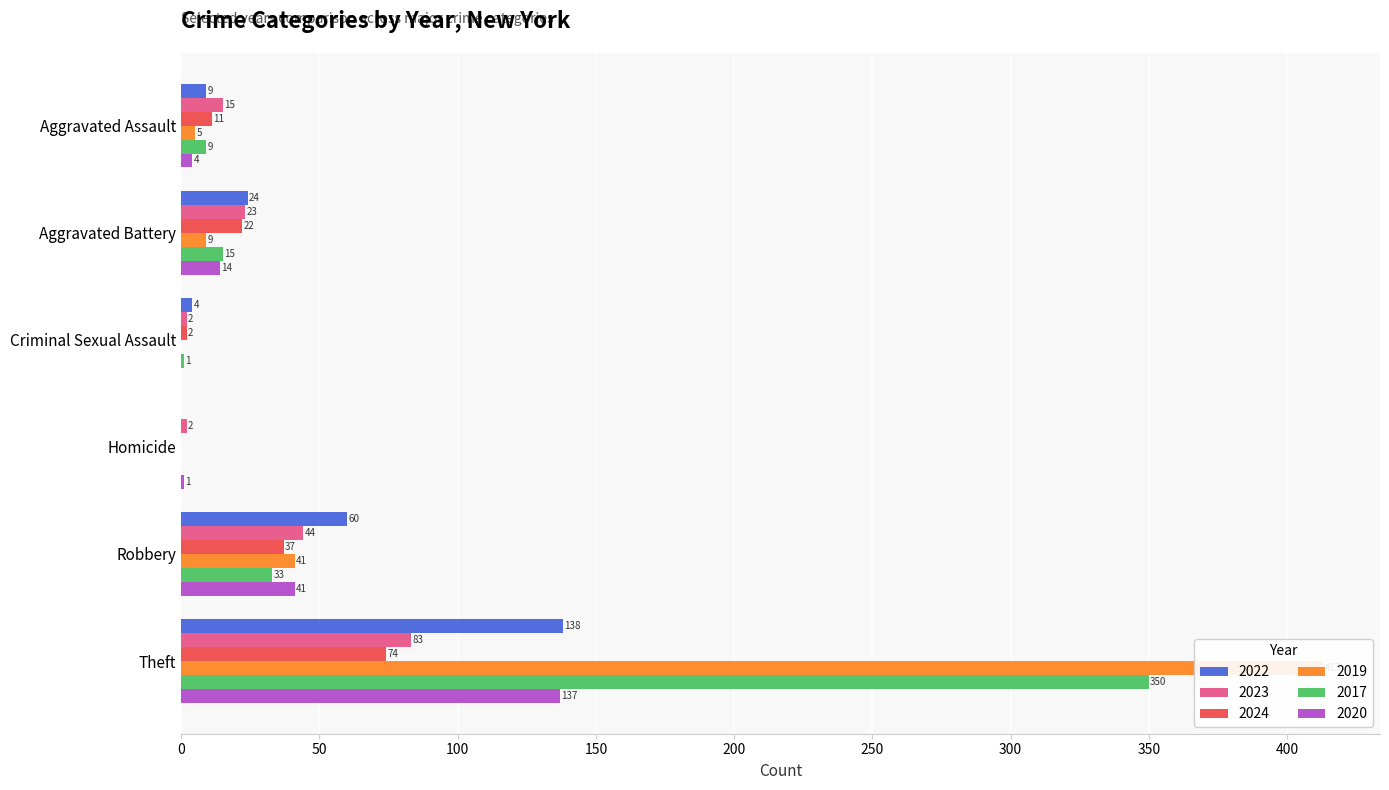

True or false: 2019 has a value of 413 at Theft.

True